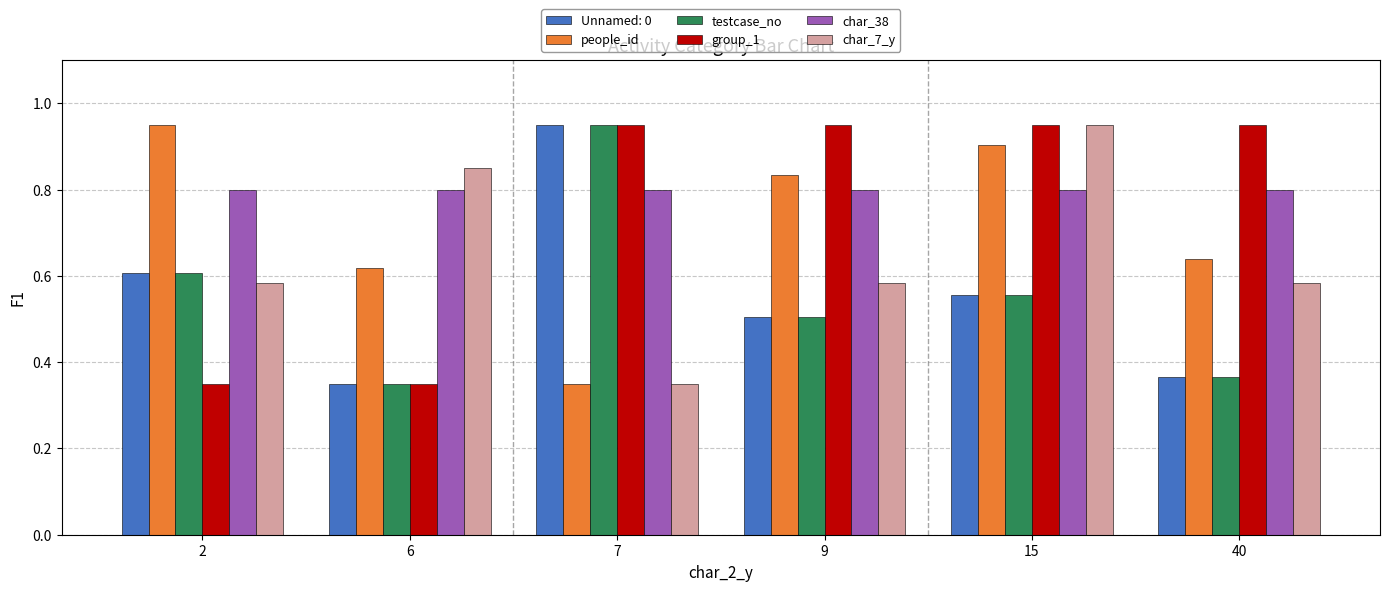

At which label does testcase_no reach its peak?

7